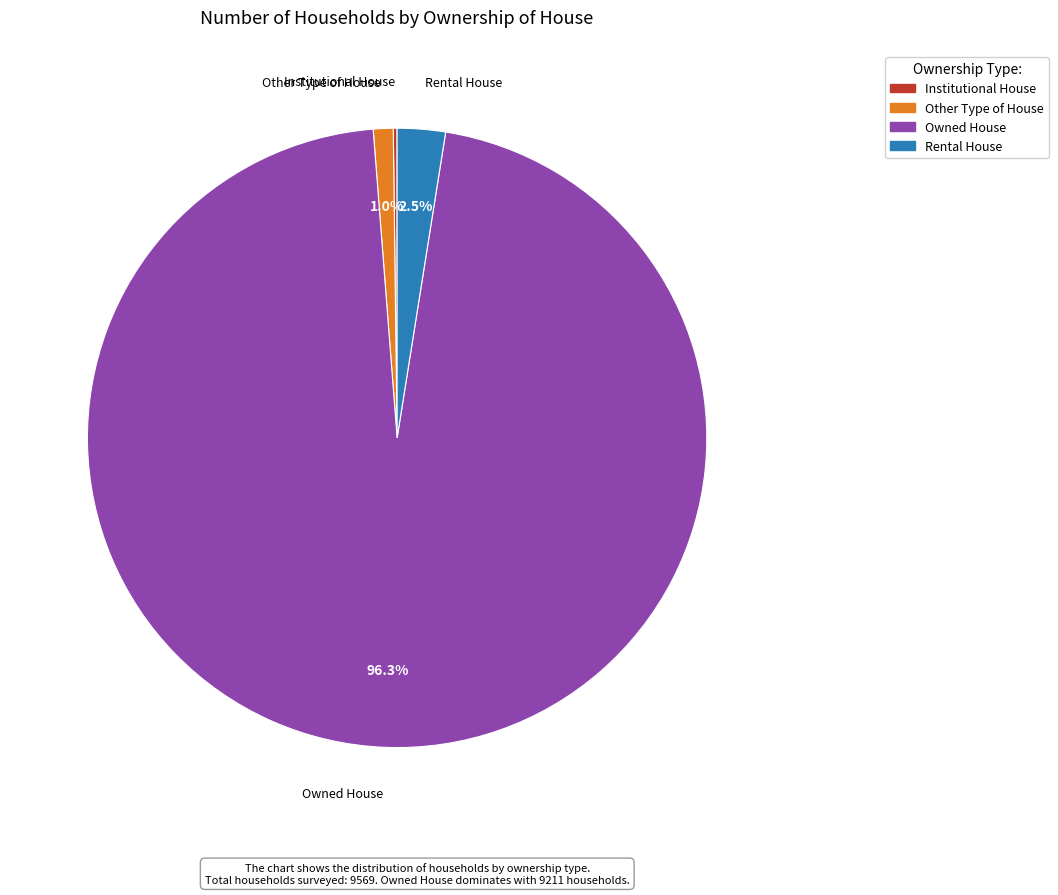

Which category has the biggest portion of the pie?

Owned House